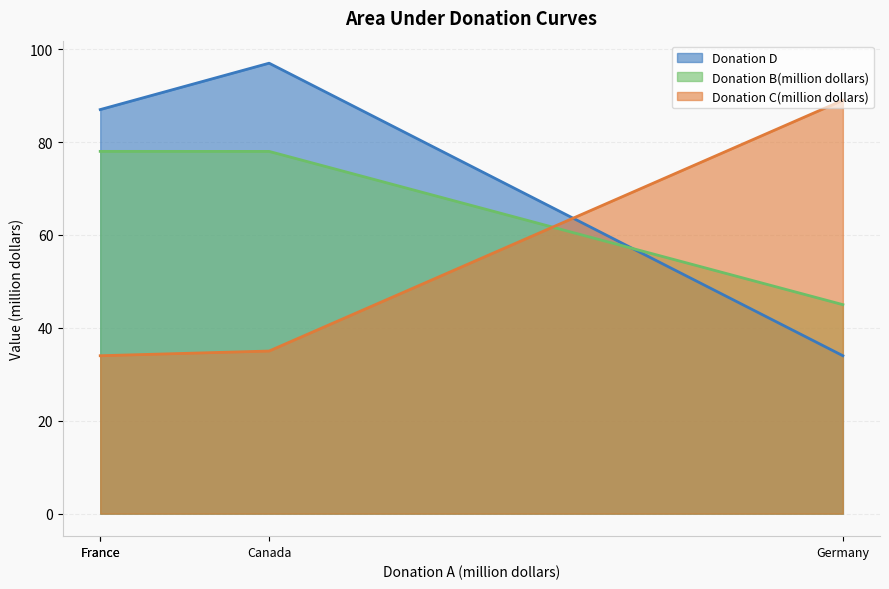

Which series has the largest total across all categories?

Donation D